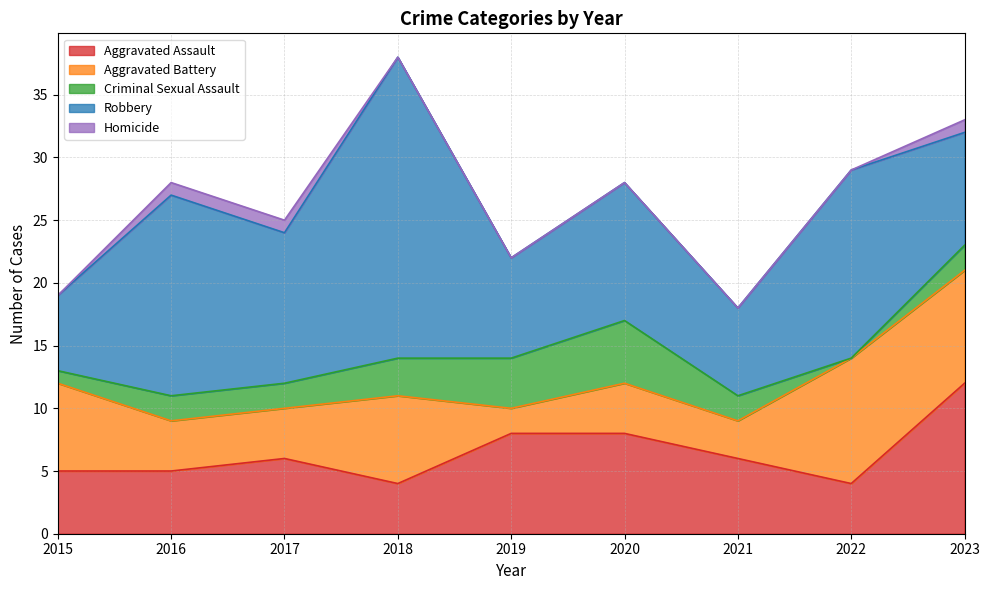

At which label is Criminal Sexual Assault closest to 2?

2016